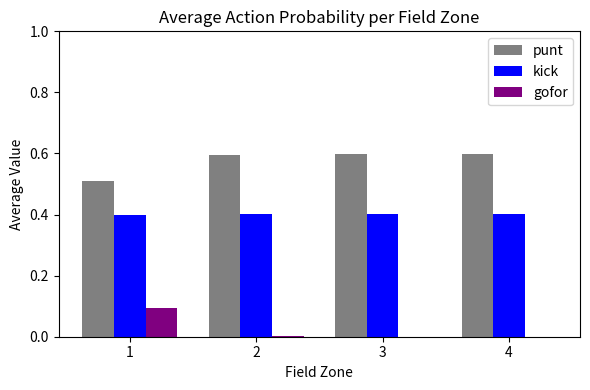

What is the greatest value displayed?

0.6